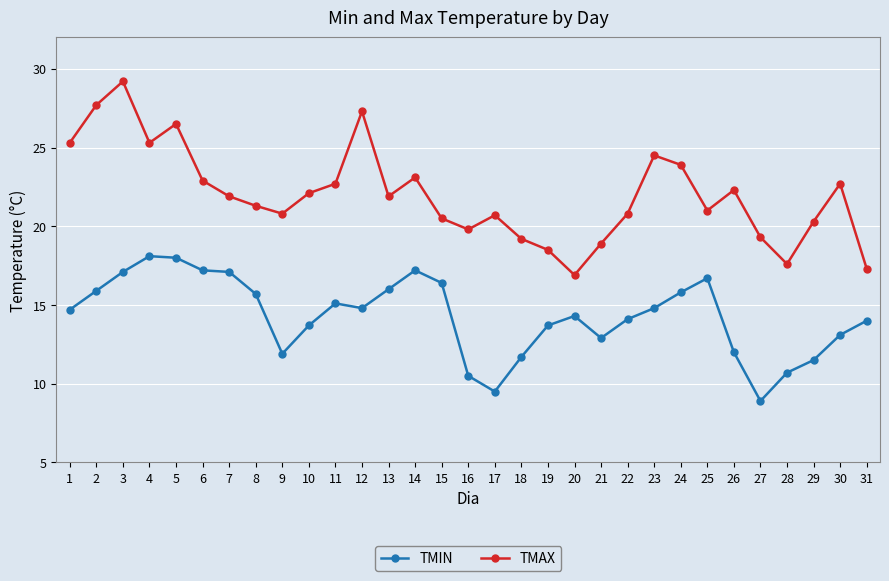

Rank the series by their average value, from highest to lowest.

TMAX, TMIN